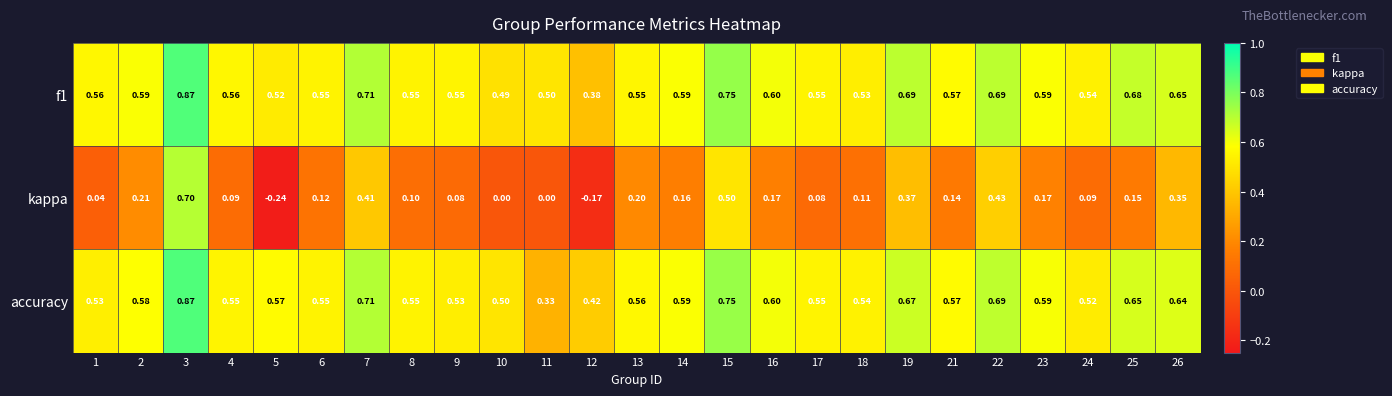

Which series has the widest spread of values?

kappa